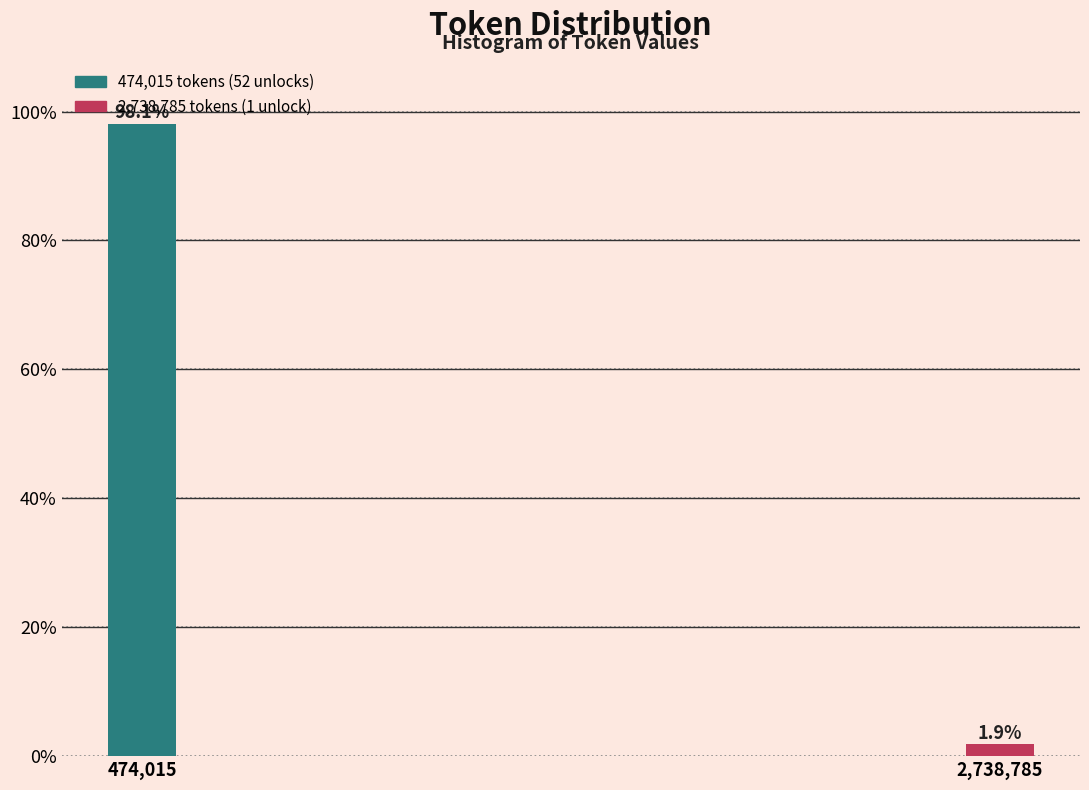

Does the chart contain any negative values?

No